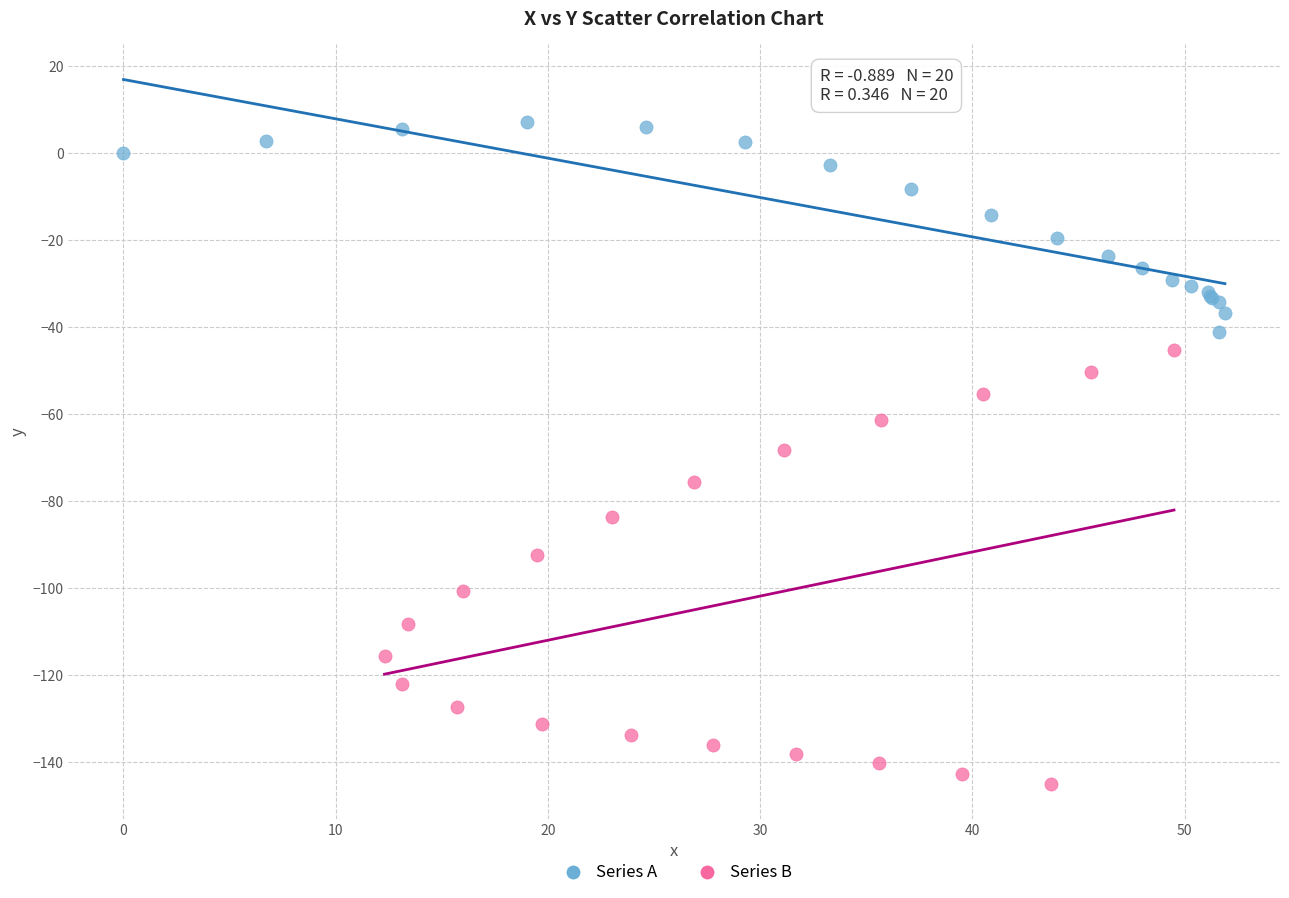

Which series has the widest spread of Y values?

Series B